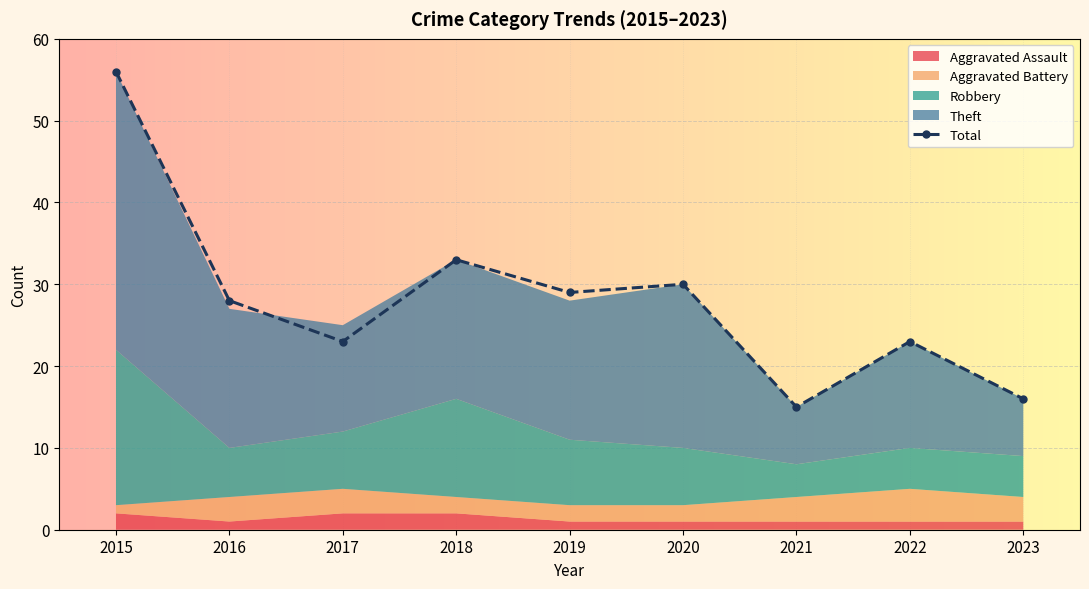

Reading left to right, list all the values displayed in this chart.

2015=56	2016=28	2017=23	2018=33	2019=29	2020=30	2021=15	2022=23	2023=16